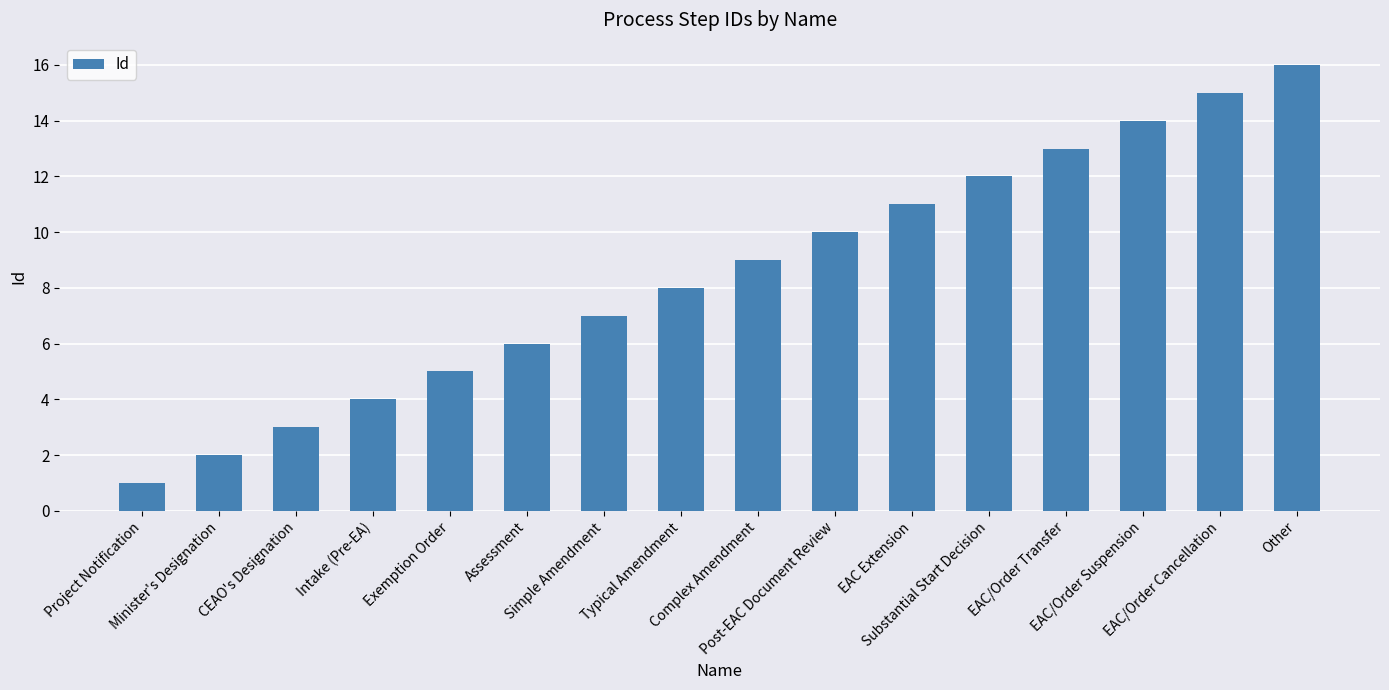

What is the maximum value shown in the chart?

16